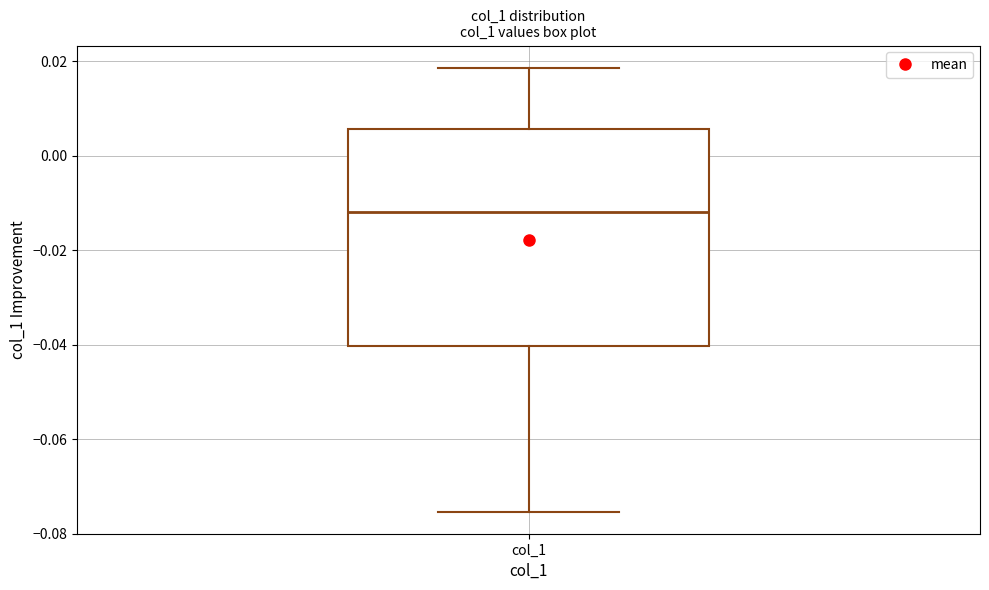

Read this box plot against the y-axis: the position of the median line, the range covered by the box, and the ends of both whiskers. The values are not printed on the chart, so give them approximately, as read against the axis.

median -0.012, box -0.040 to 0.006, whiskers -0.076 to 0.018